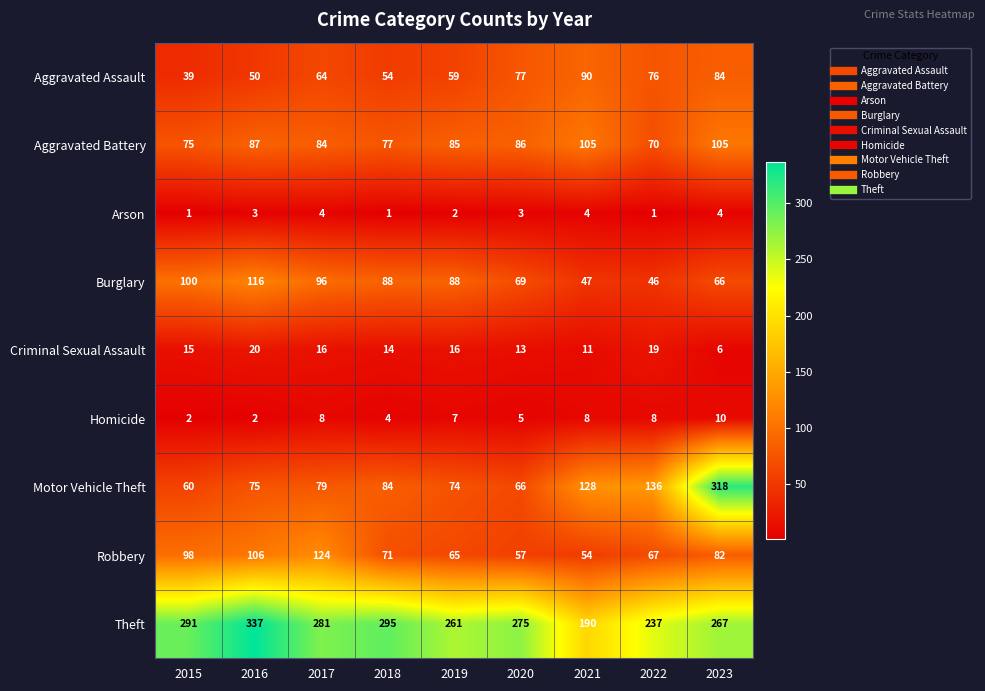

What is the average value of the Robbery series?

80